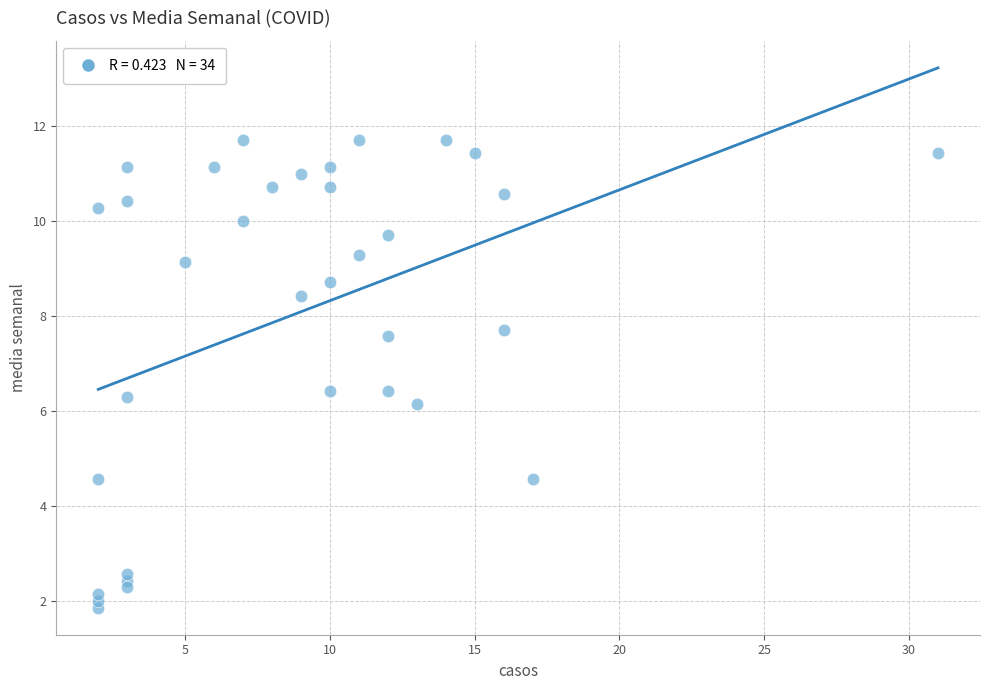

What Y value in the scatter plot is closest to 6?

6.1